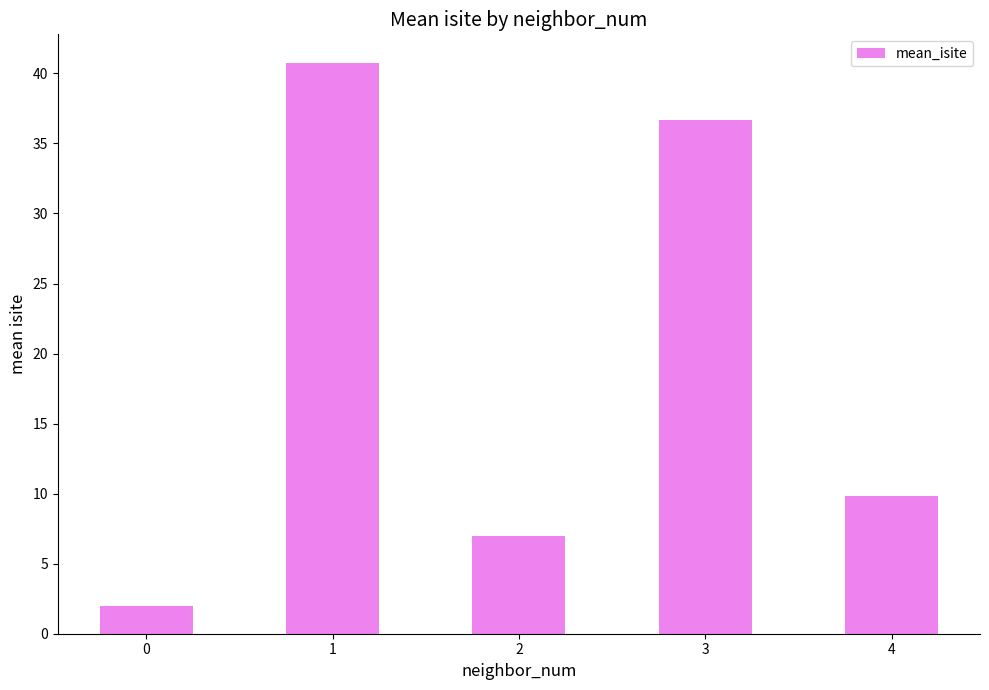

Approximately how many times larger is the value at 3 compared to 2?

5.2